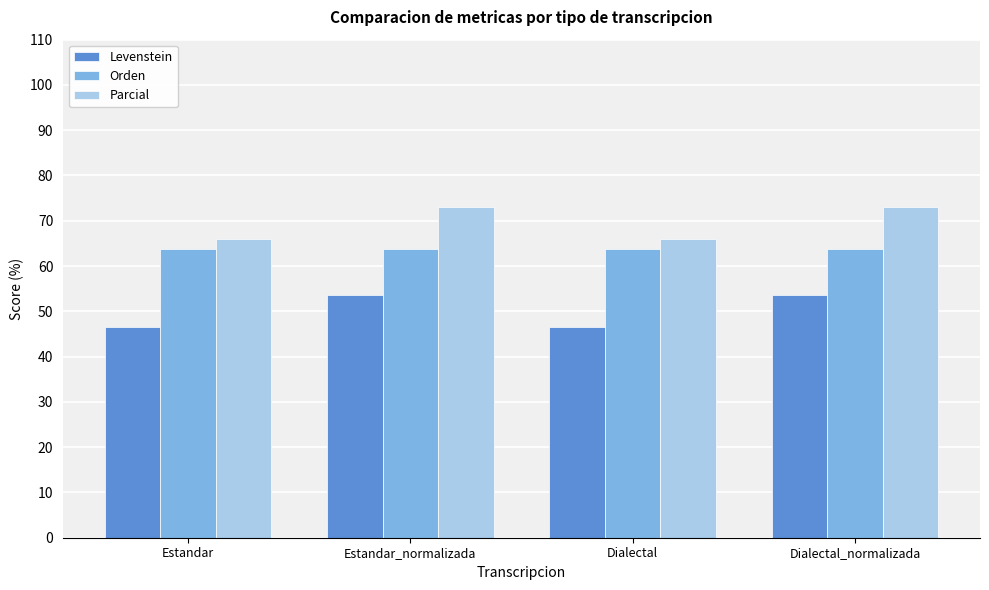

The Orden series shows 37.1 at Dialectal_normalizada. True or false?

False